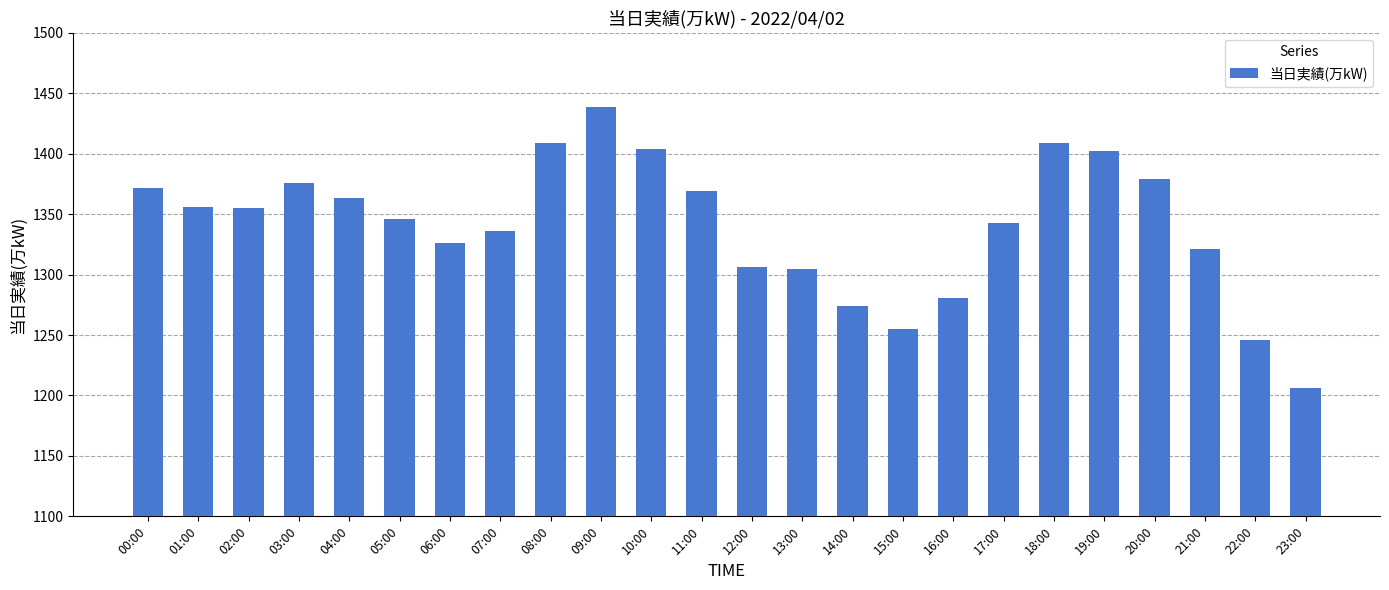

At which category does the chart reach its minimum across all series?

23:00